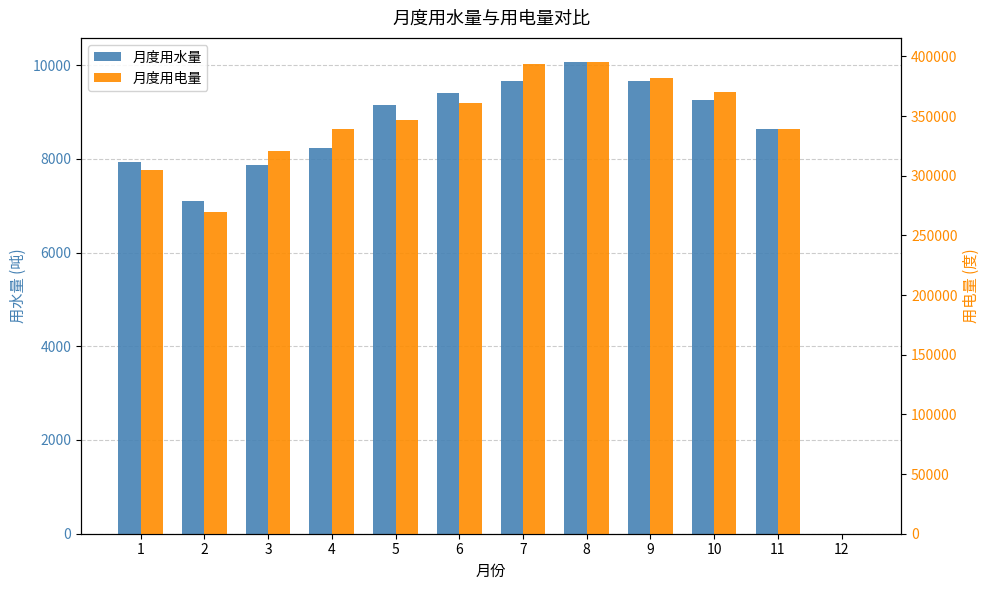

What is the highest value of the 月度用电量 series?

395783.0